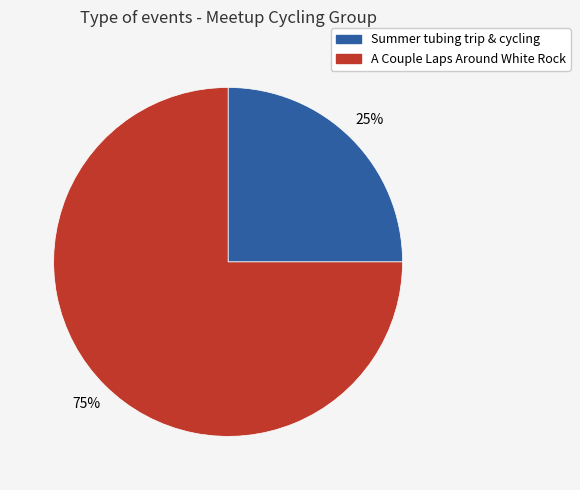

What is the ratio of the value at A Couple Laps Around White Rock to the value at Summer tubing trip & cycling?

3.0